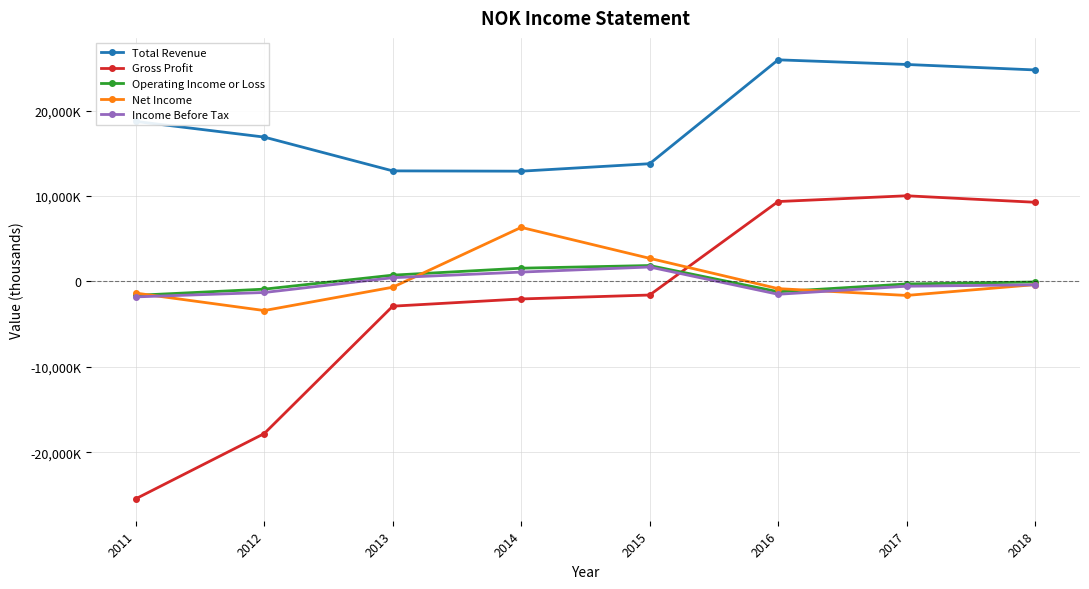

What are all the series names shown in the legend?

Total Revenue, Gross Profit, Operating Income or Loss, Net Income, Income Before Tax